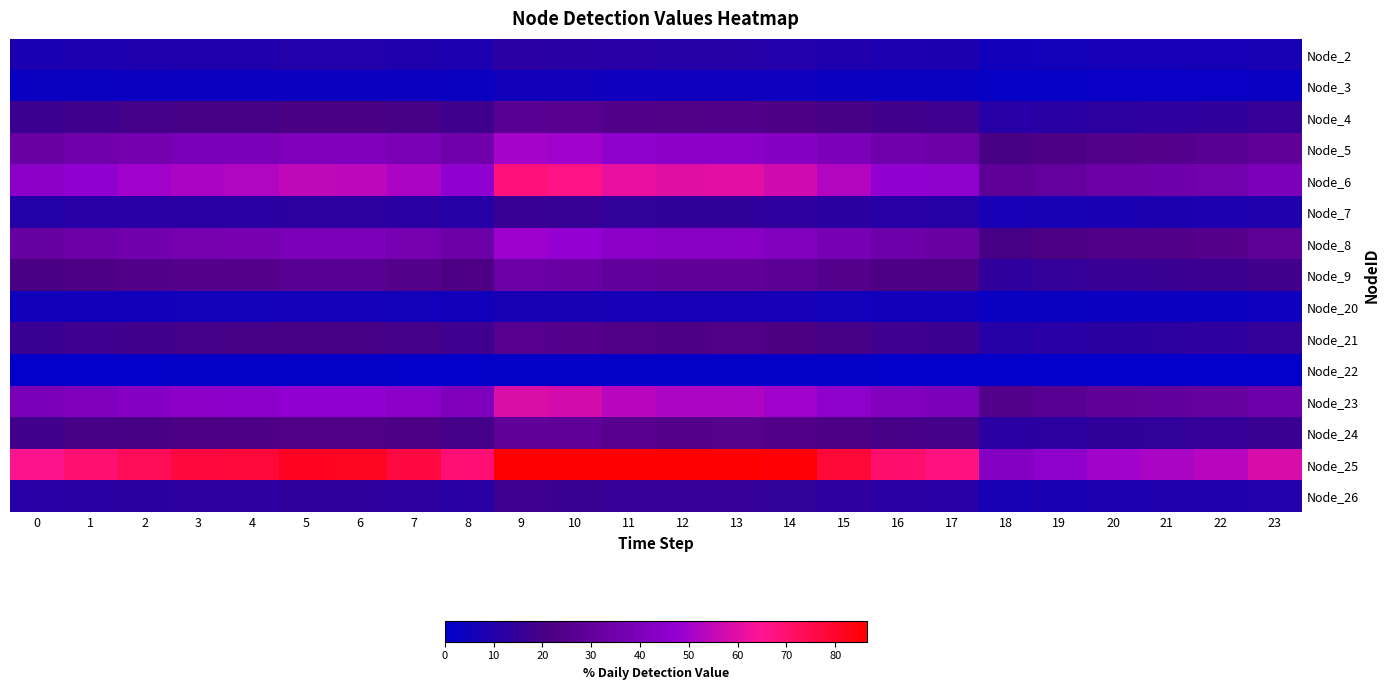

Which series has the largest total across all categories?

Node_25